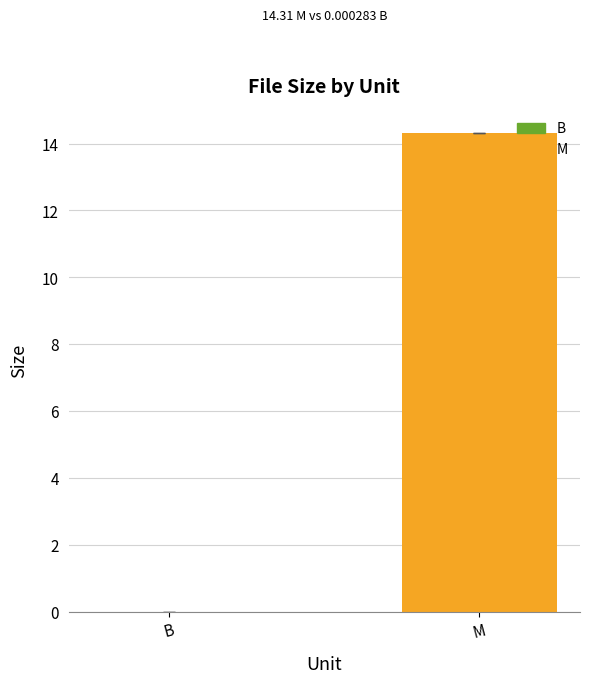

What is the maximum value shown in the chart?

14.3